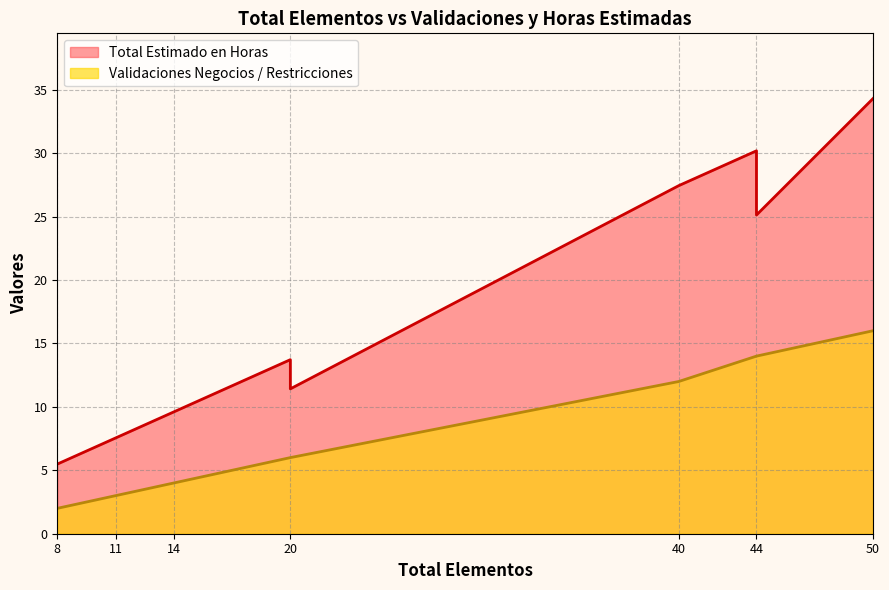

How many values in the Total Estimado en Horas series exceed 11?

6